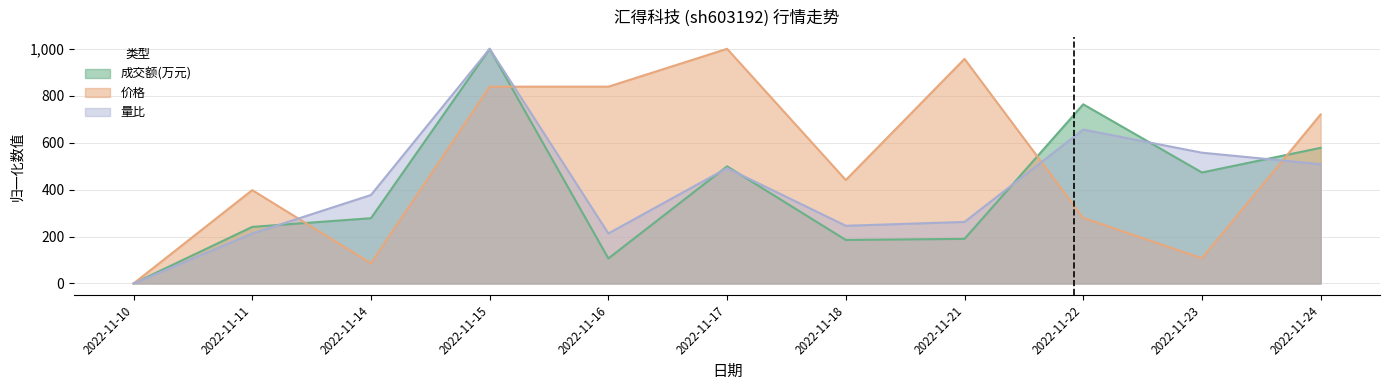

What is the difference between the maximum and second lowest values in the 成交额(万元) series?

893.4